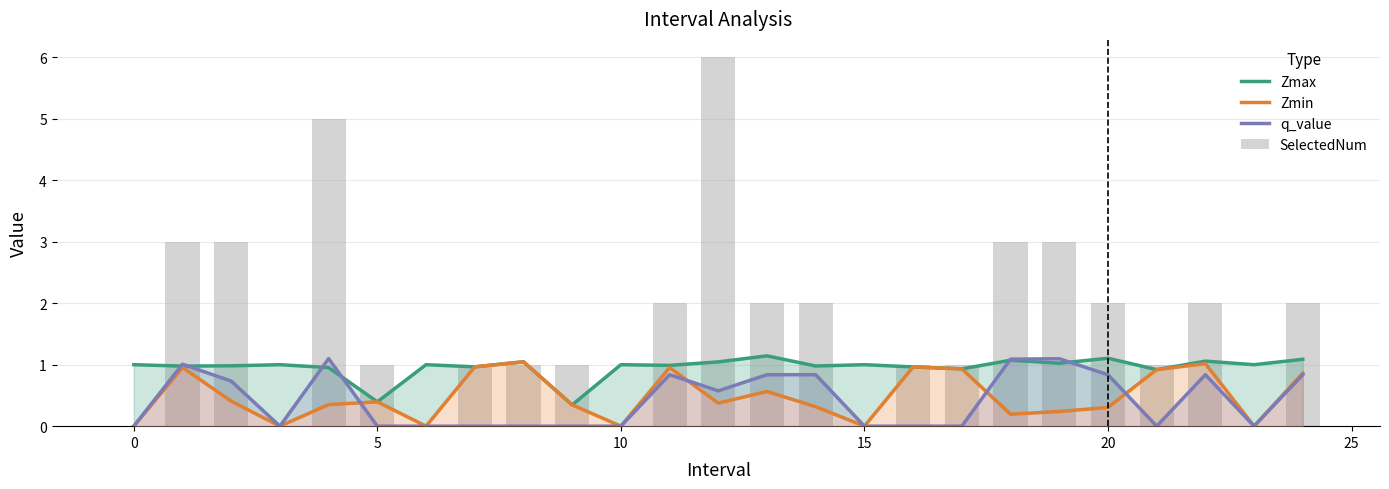

What is the difference between the maximum and minimum values in the SelectedNum series?

6.0